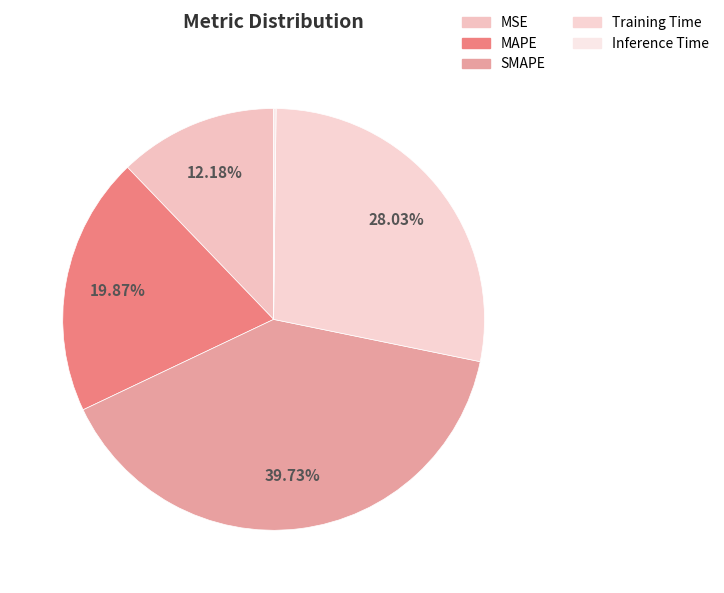

How many slices are in this pie chart?

5